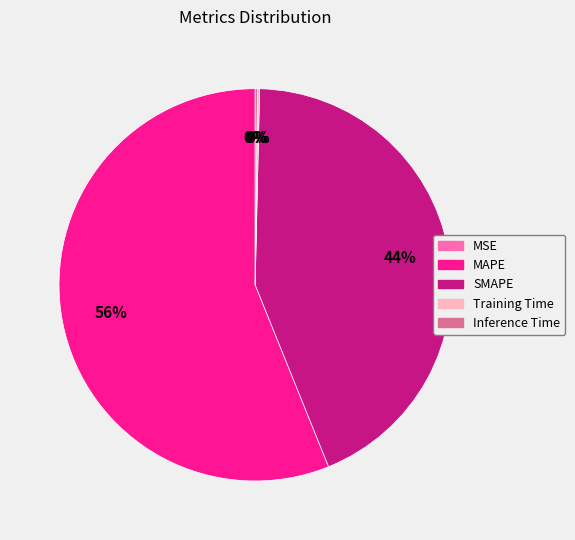

To the nearest percent, what is the difference between the largest and smallest slice percentages?

56%